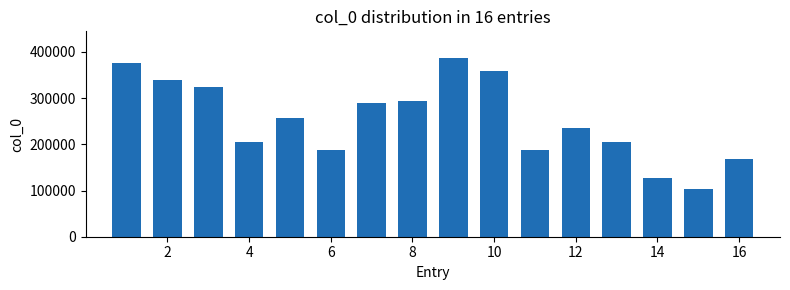

What is the value of the 15th bar from the left?

104209